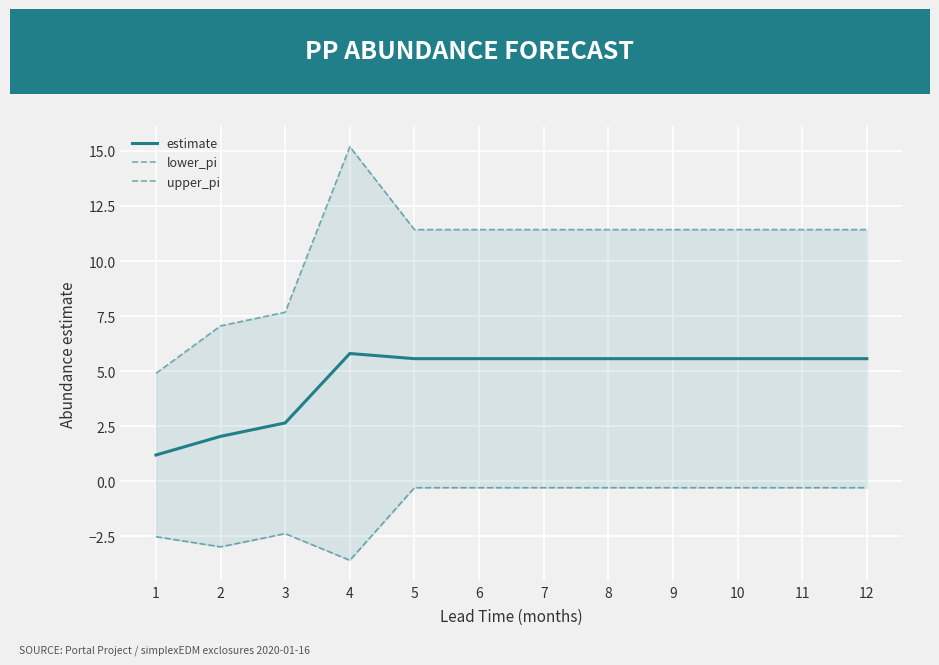

Where is estimate nearest to the value 3?

3